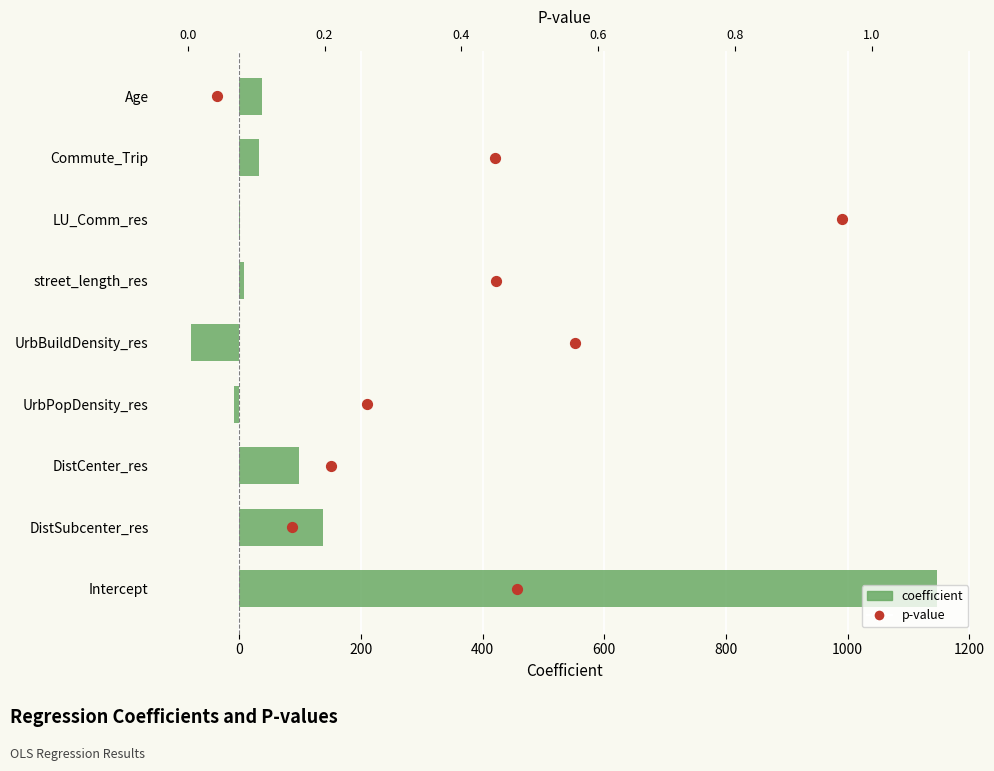

Which series contains the lowest Y value?

coefficient